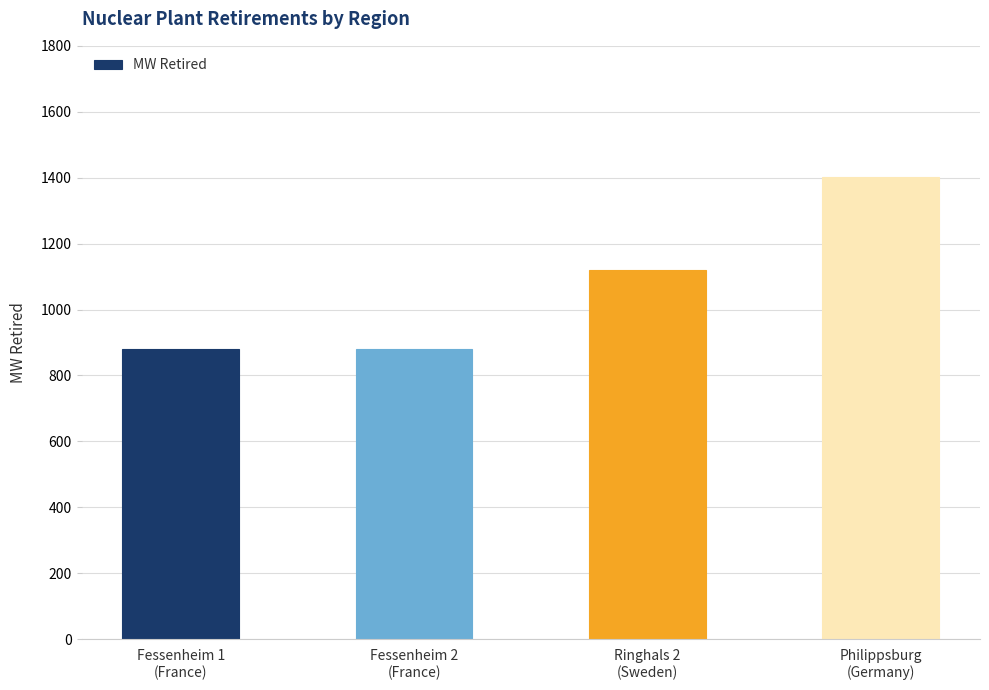

What is the minimum value shown in the chart?

880